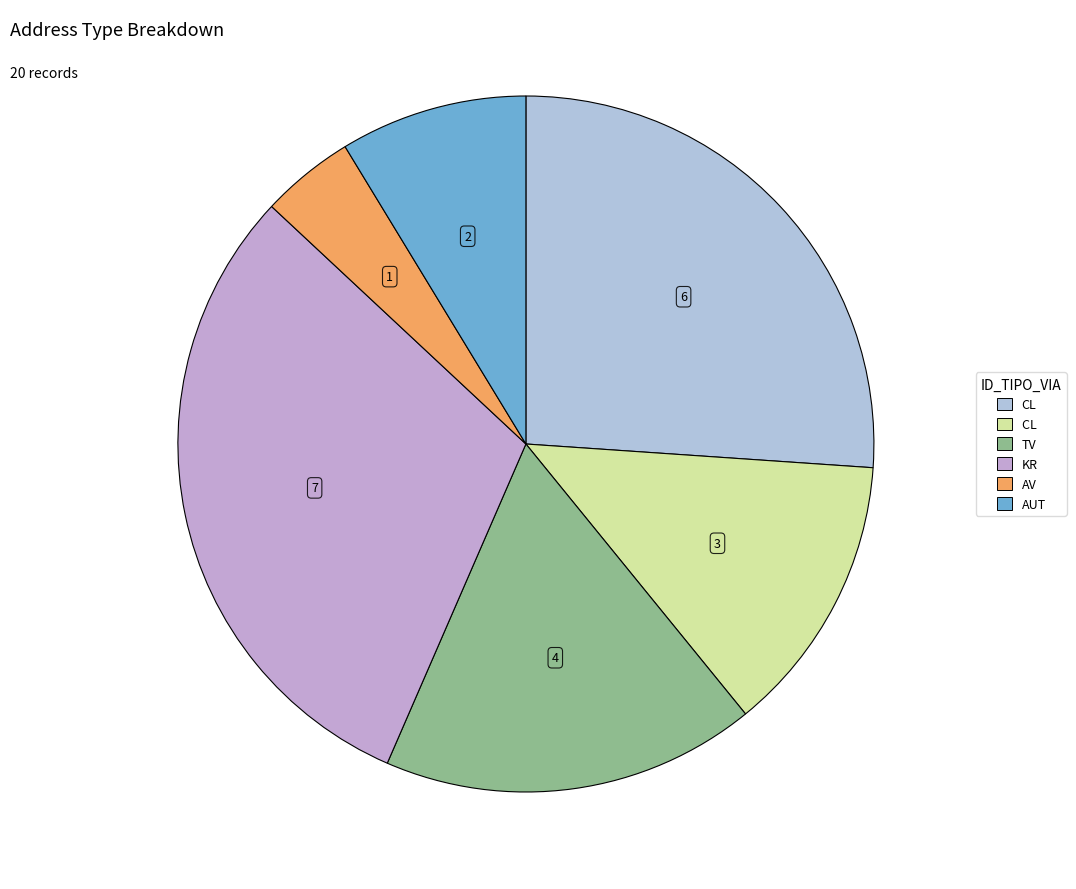

To the nearest percent, what is the difference between the largest and smallest slice percentages?

26%